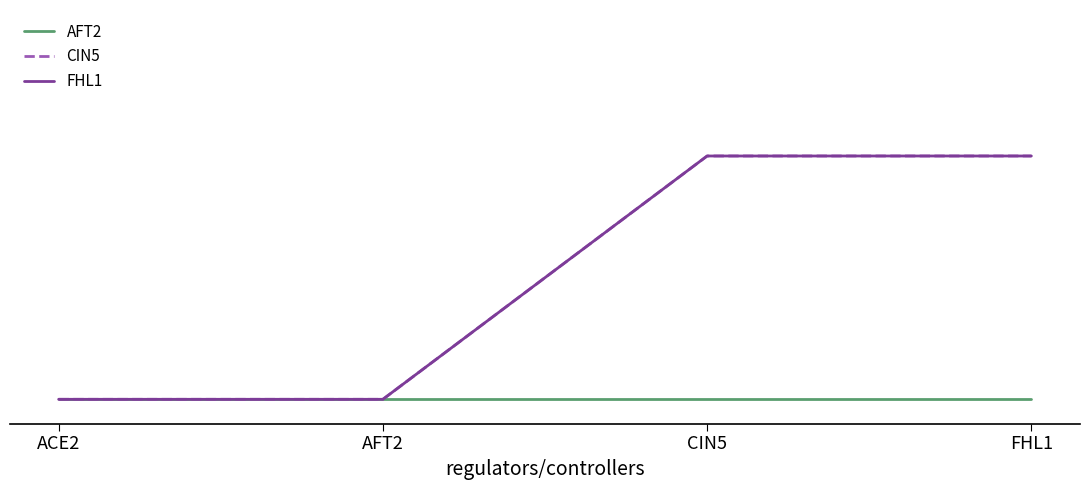

Does the chart have visible grid lines?

No